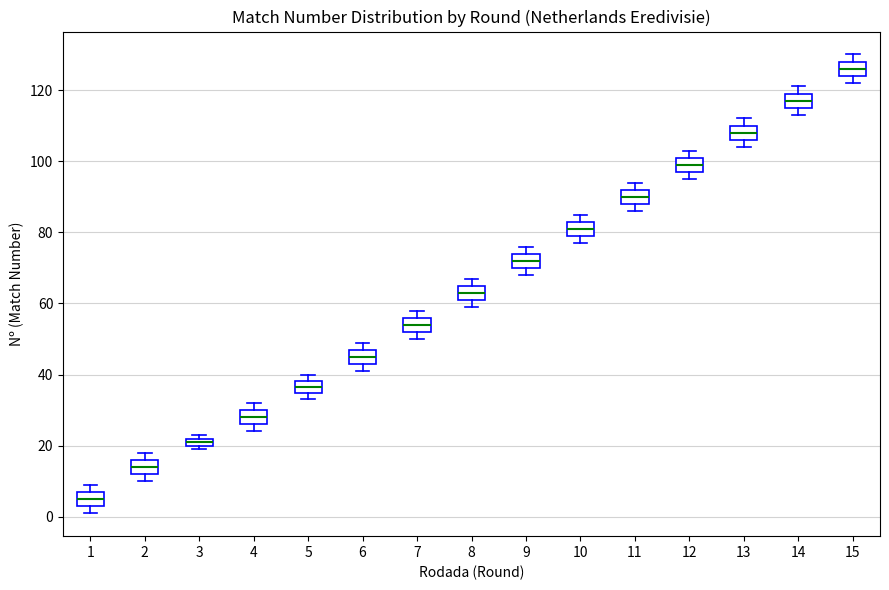

Where does the median line of the box at x = 12 sit on the y-axis? The values are not printed on the chart, so give them approximately, as read against the axis.

100